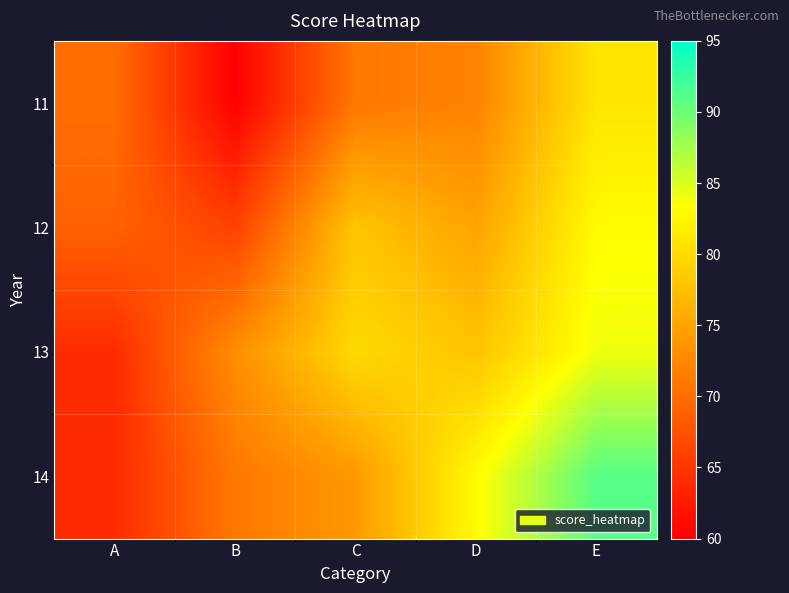

Rank the series at B from highest to lowest value.

13, 14, 12, 11